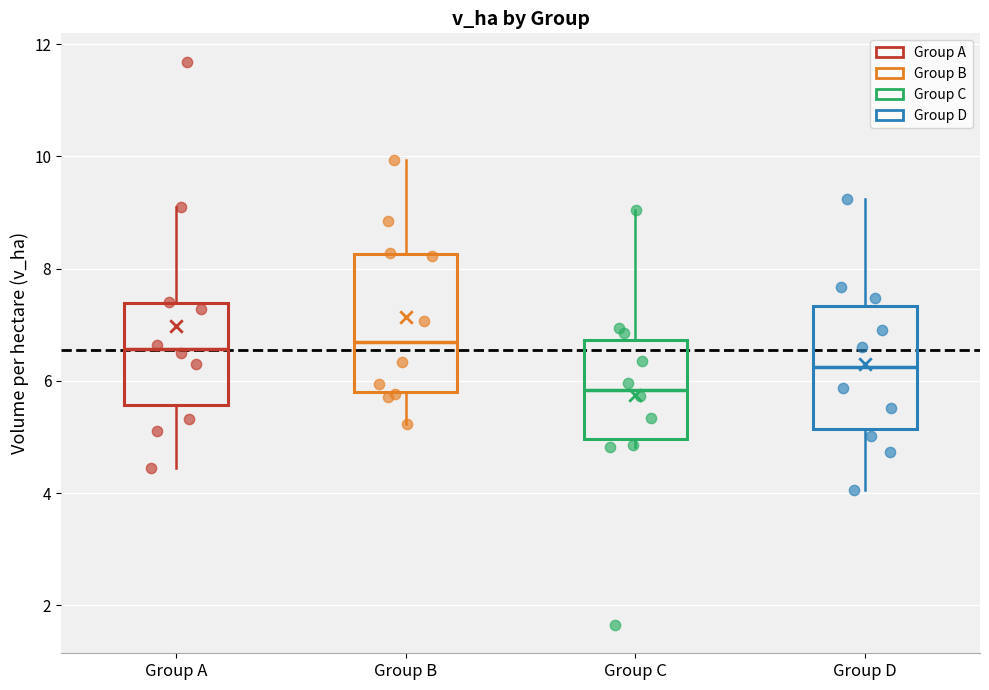

Reading left to right, transcribe this box plot: for each box, give where its median line is, the range the box spans, and where its two whiskers end, as read against the y-axis. The values are not printed on the chart, so give them approximately, as read against the axis.

Group A: median 6.6, box 5.6 to 7.4, whiskers 4.4 to 9.0
Group B: median 6.6, box 5.8 to 8.2, whiskers 5.2 to 10.0
Group C: median 5.8, box 5.0 to 6.8, whiskers 4.8 to 9.0
Group D: median 6.2, box 5.2 to 7.4, whiskers 4.0 to 9.2